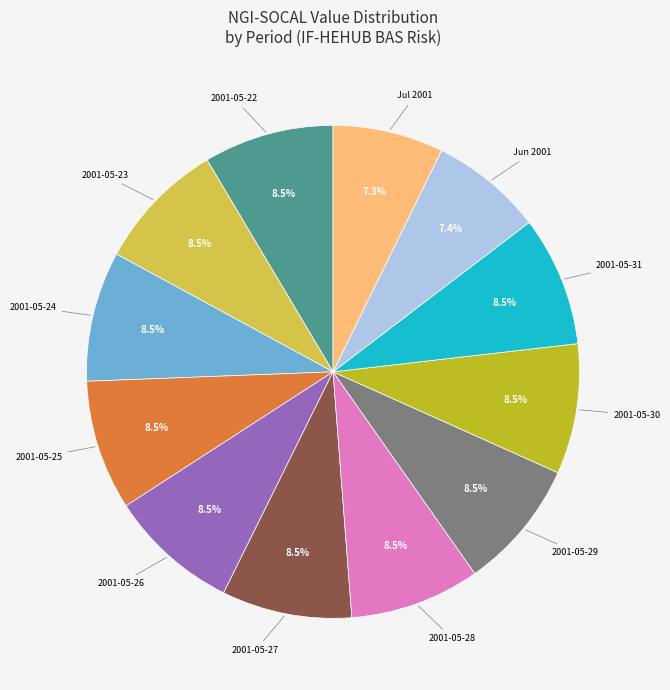

Does any single category account for the majority?

No